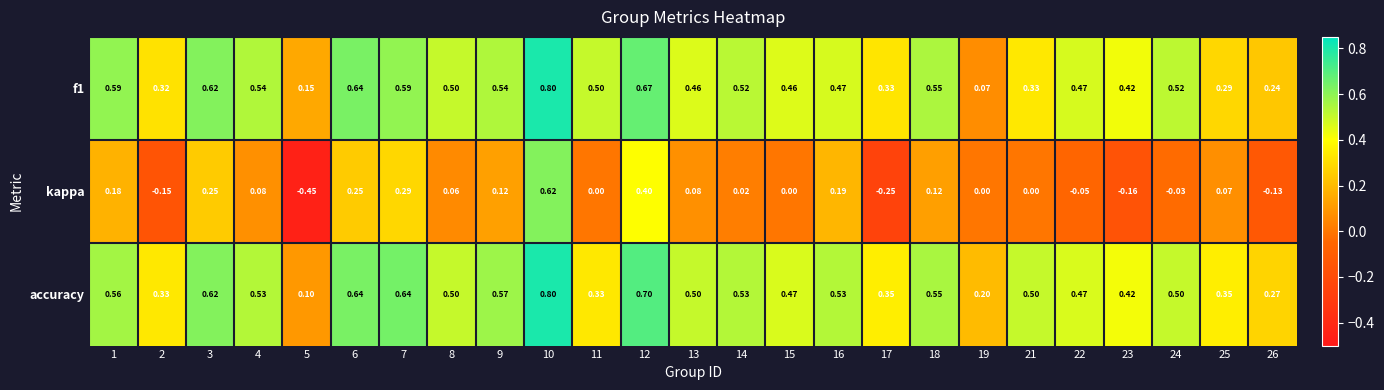

Which series has the widest spread of values?

kappa